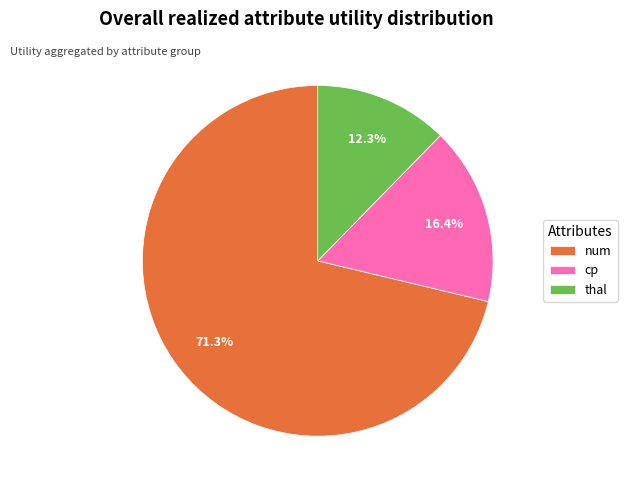

Rank the categories by value from highest to lowest.

num, cp, thal